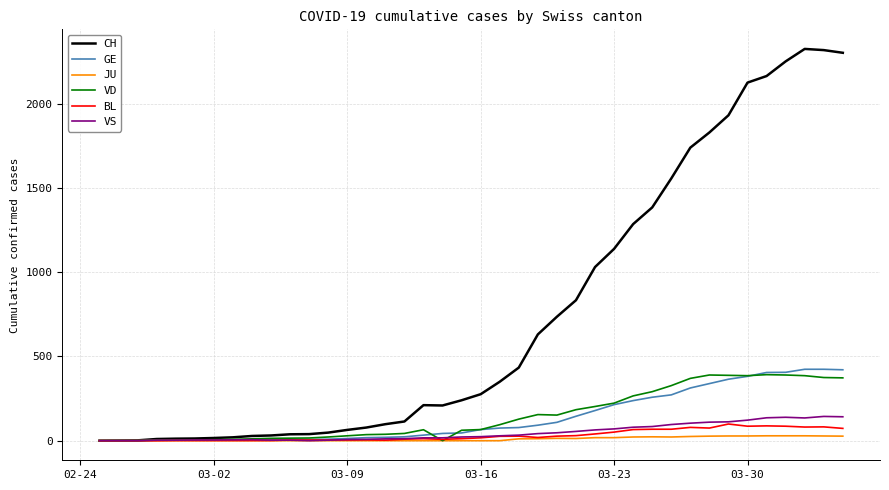

How many lines are shown in the chart?

6